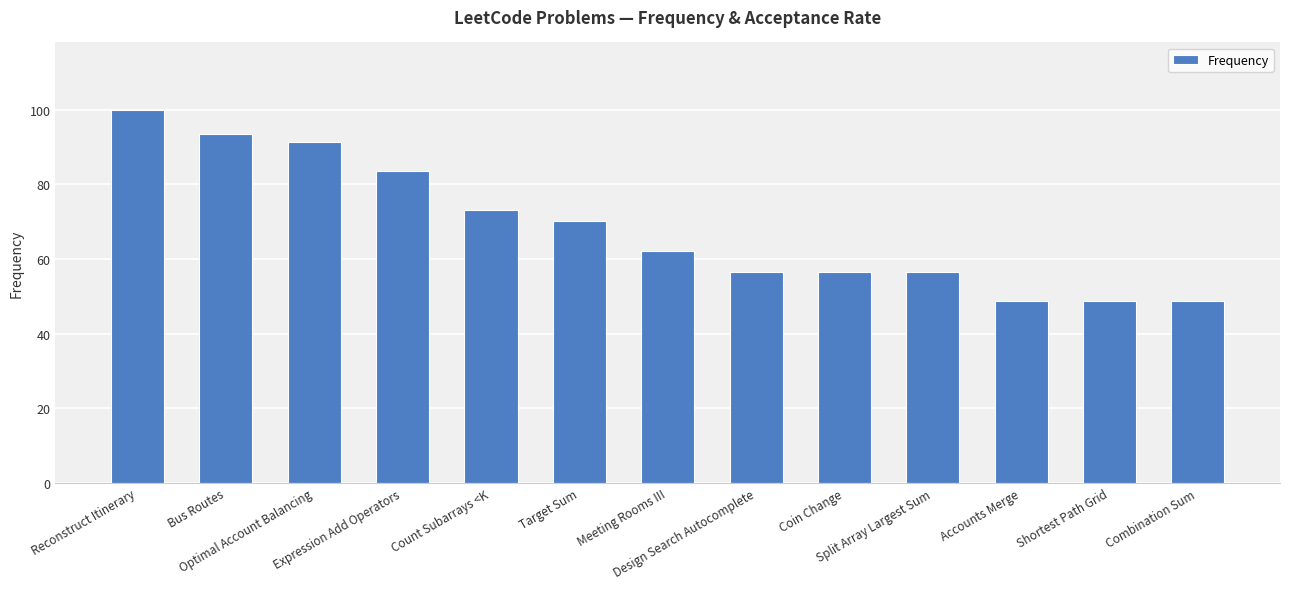

Does the chart contain stacked bars?

No